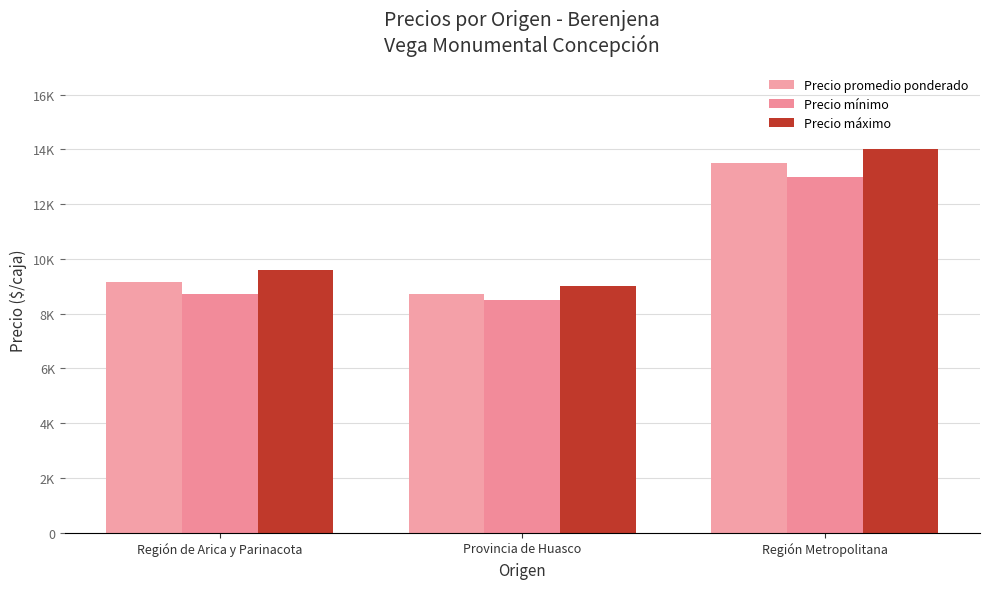

What is the value of the Precio máximo bar at the 2nd from the left?

9000